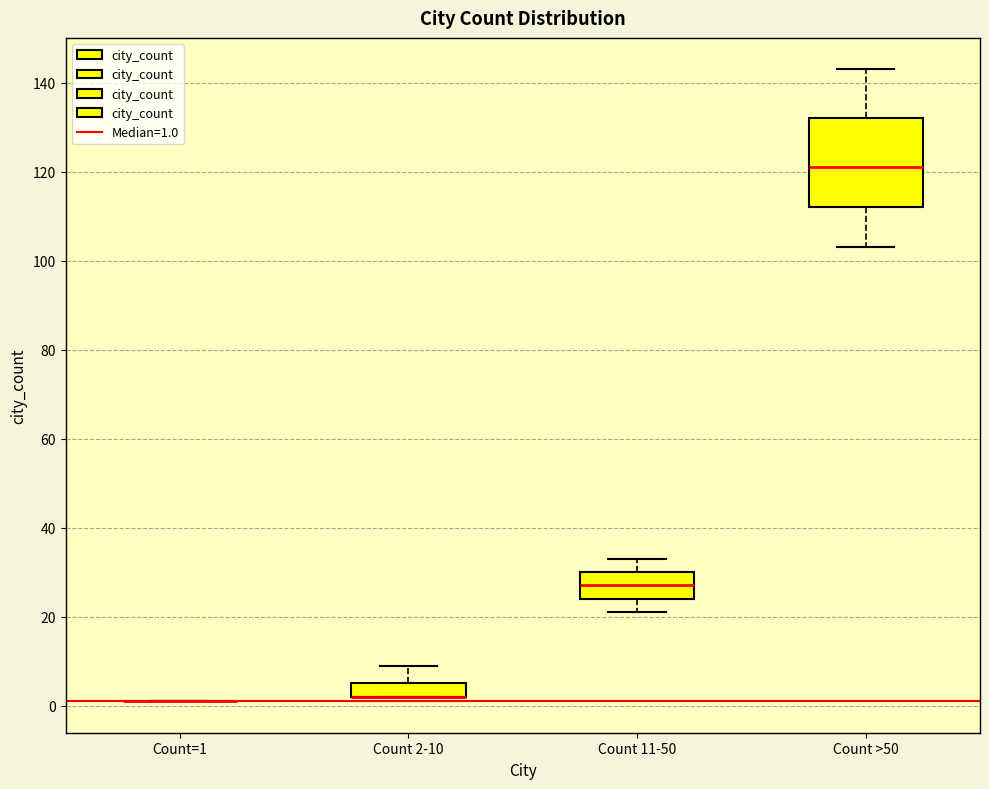

Which box is the tallest, from its lower edge to its upper edge?

Count >50